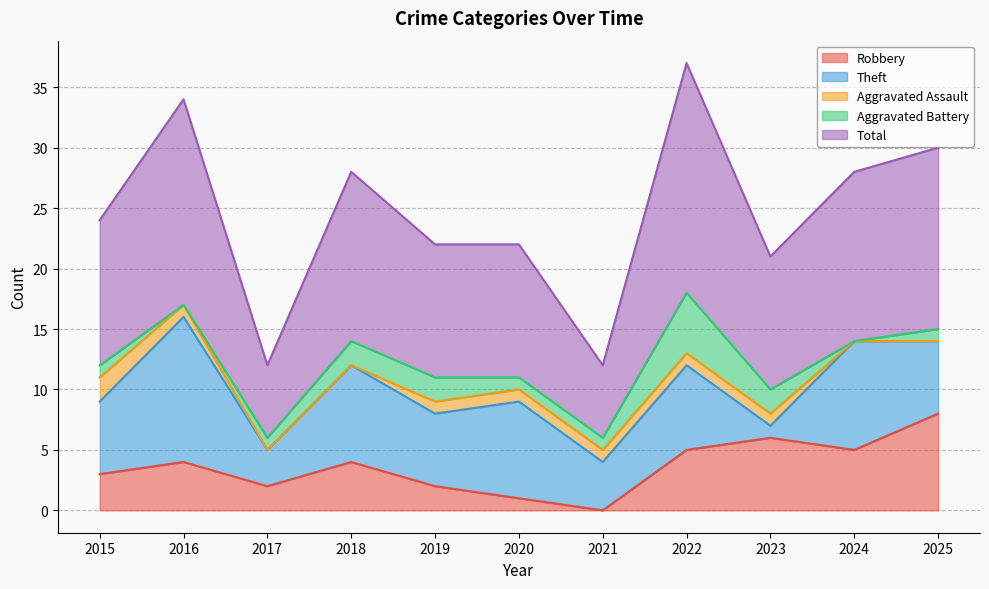

How many data points in Robbery are less than 4?

5